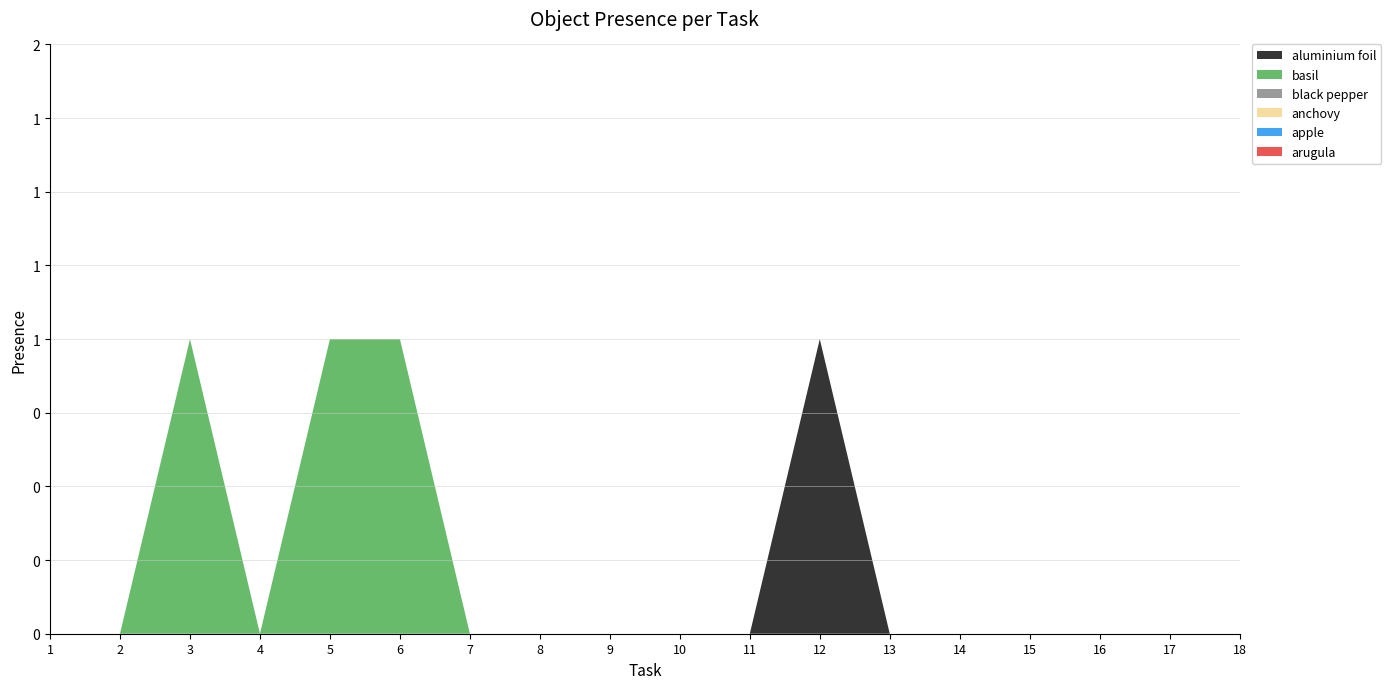

Reading left to right, transcribe all the data shown in this chart.

aluminium foil: 0	0	0	0	0	0	0	0	0	0	0	1	0	0	0	0	0	0
basil: 0	0	1	0	1	1	0	0	0	0	0	0	0	0	0	0	0	0
black pepper: 0	0	0	0	0	0	0	0	0	0	0	0	0	0	0	0	0	0
anchovy: 0	0	0	0	0	0	0	0	0	0	0	0	0	0	0	0	0	0
apple: 0	0	0	0	0	0	0	0	0	0	0	0	0	0	0	0	0	0
arugula: 0	0	0	0	0	0	0	0	0	0	0	0	0	0	0	0	0	0